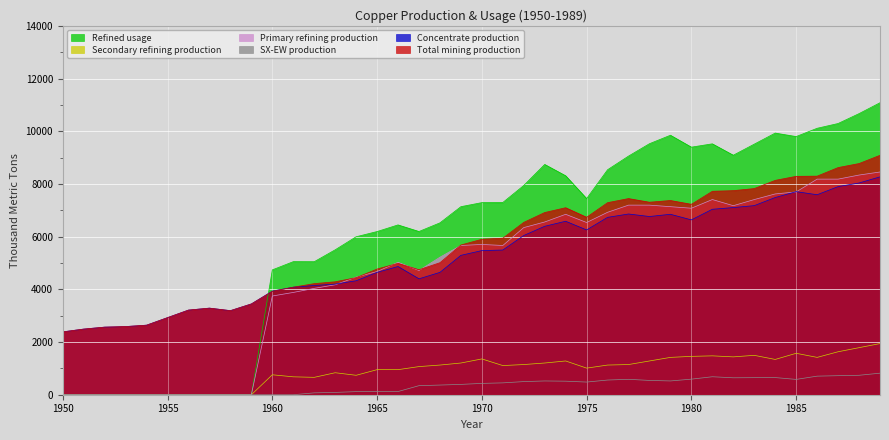

How many categories are shown in the chart?

40